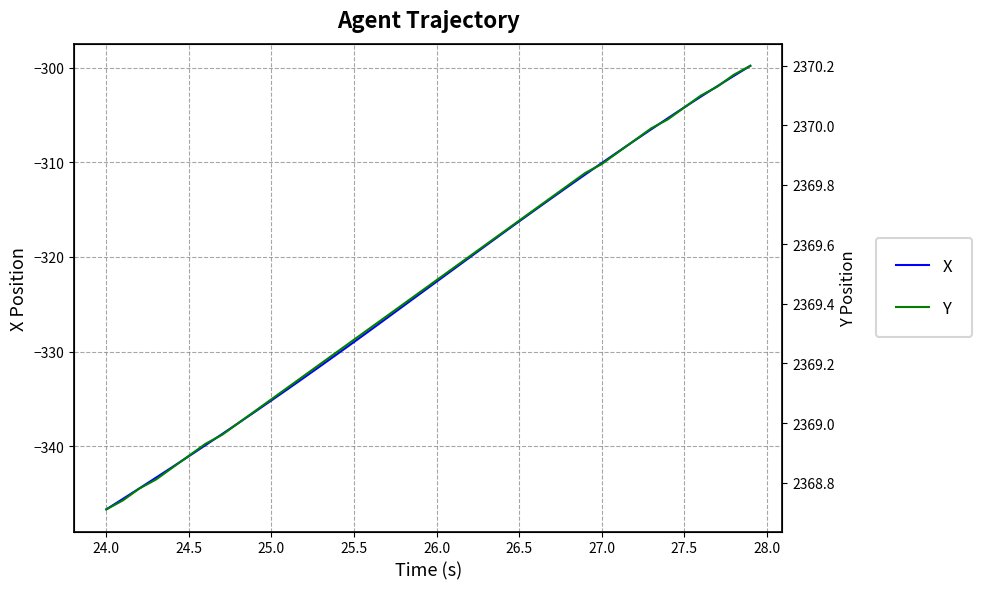

Reading left to right, what are all the values shown in this chart?

X: -346.7	-345.6	-344.5	-343.3	-342.2	-341.1	-339.9	-338.7	-337.6	-336.4	-335.2	-334.0	-332.7	-331.5	-330.2	-329.0	-327.7	-326.4	-325.2	-323.9	-322.6	-321.3	-320.1	-318.8	-317.5	-316.2	-315.0	-313.7	-312.5	-311.3	-310.1	-308.9	-307.7	-306.5	-305.3	-304.2	-303.1	-302.0	-300.9	-299.8
Y: 2368.7	2368.7	2368.8	2368.8	2368.8	2368.9	2368.9	2369.0	2369.0	2369.0	2369.1	2369.1	2369.2	2369.2	2369.2	2369.3	2369.3	2369.4	2369.4	2369.4	2369.5	2369.5	2369.6	2369.6	2369.6	2369.7	2369.7	2369.8	2369.8	2369.8	2369.9	2369.9	2369.9	2370.0	2370.0	2370.1	2370.1	2370.1	2370.2	2370.2